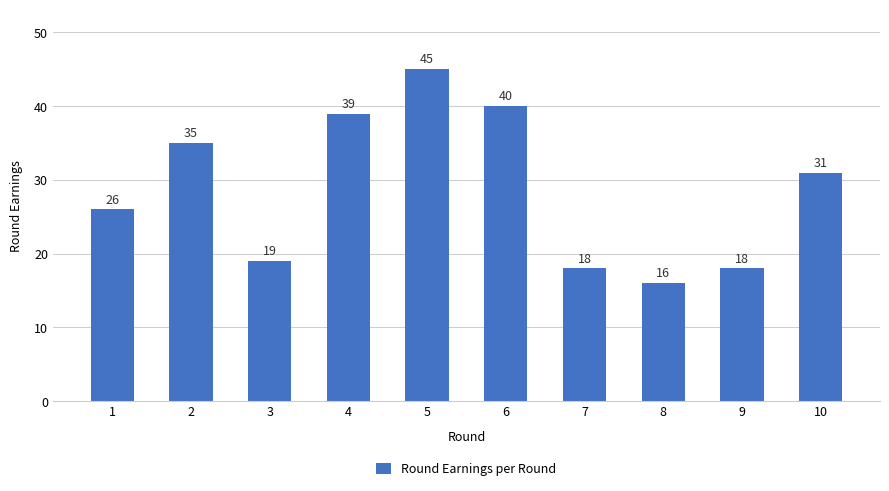

How many bars are there in total?

10